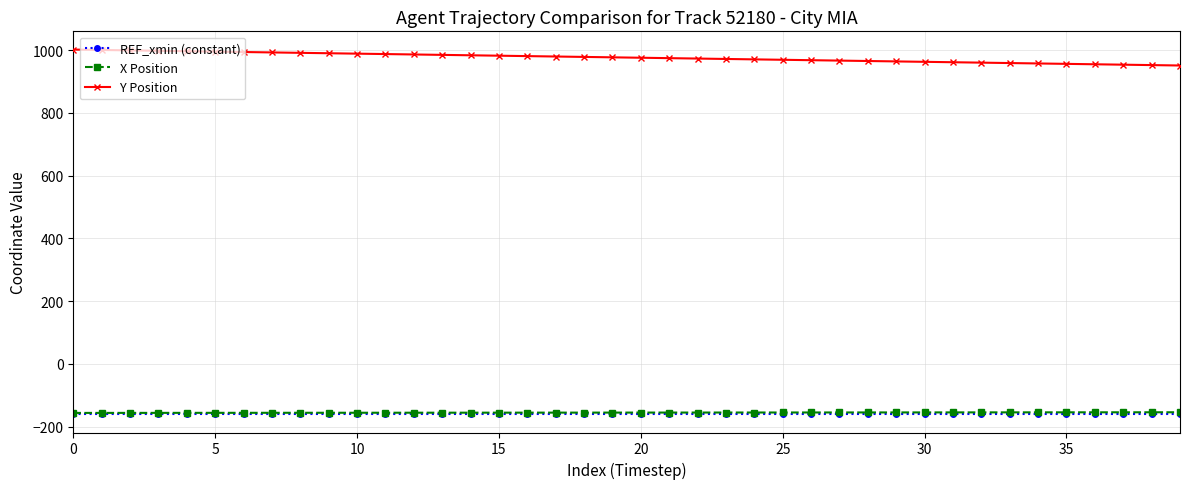

What is the difference between the second highest and second lowest values in the Y Position series?

48.2